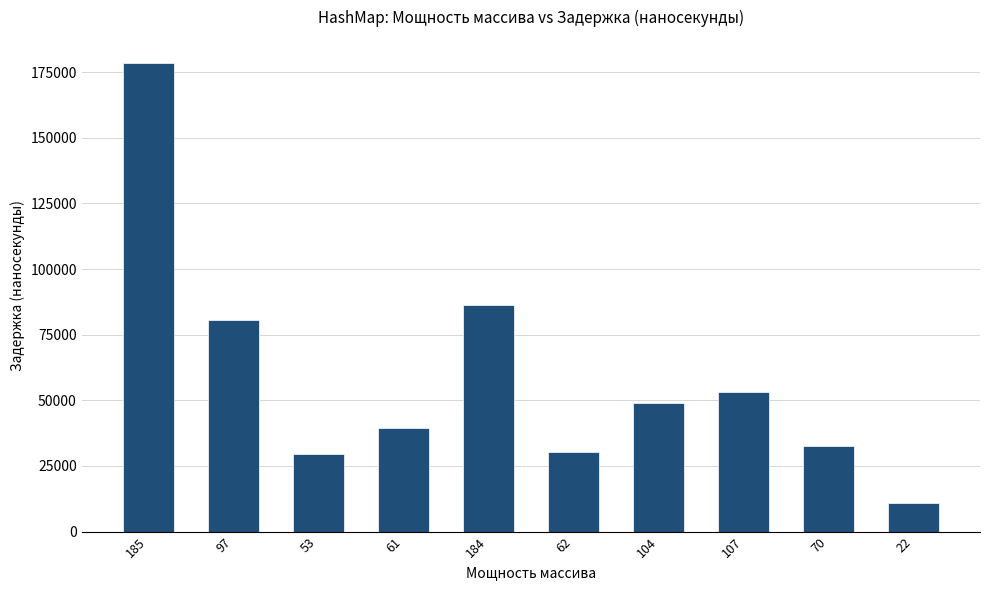

Reading left to right, extract all data points from this chart.

178396	80696	29372	39575	86261	30300	49160	53179	32773	10821